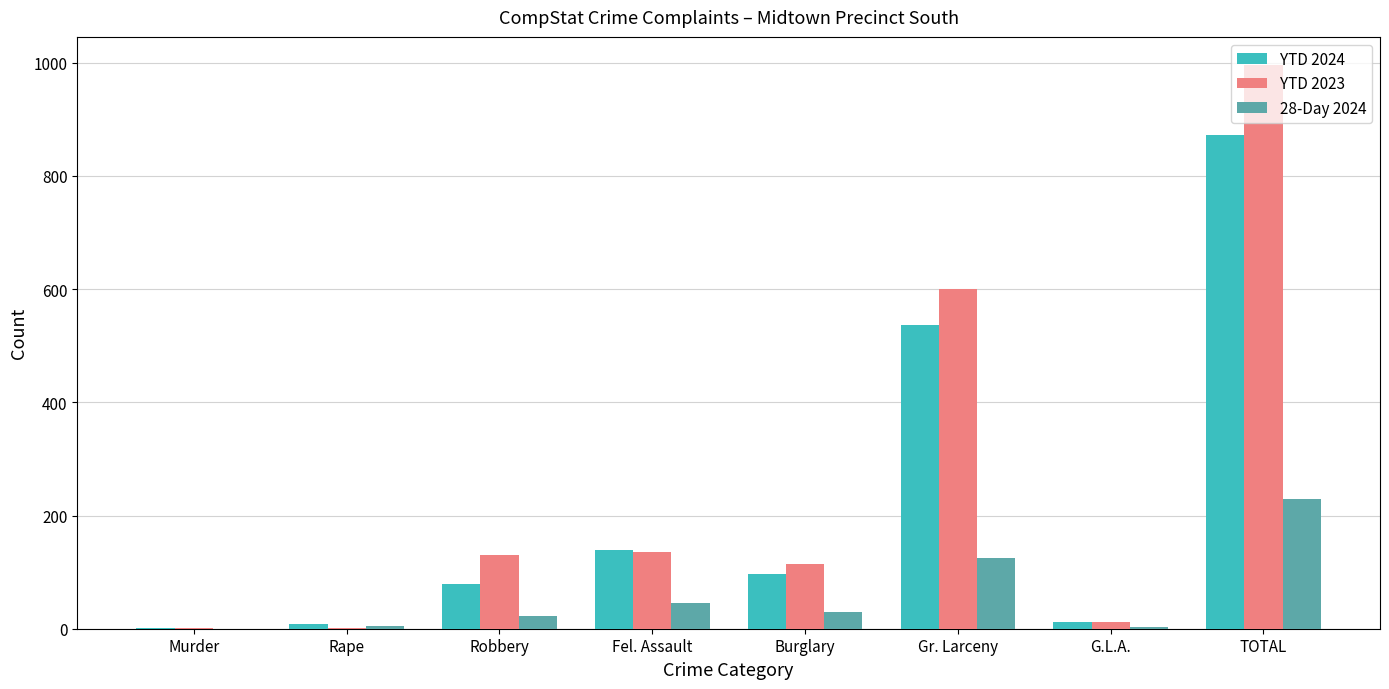

The value of YTD 2023 at Murder is 1. True or false?

True